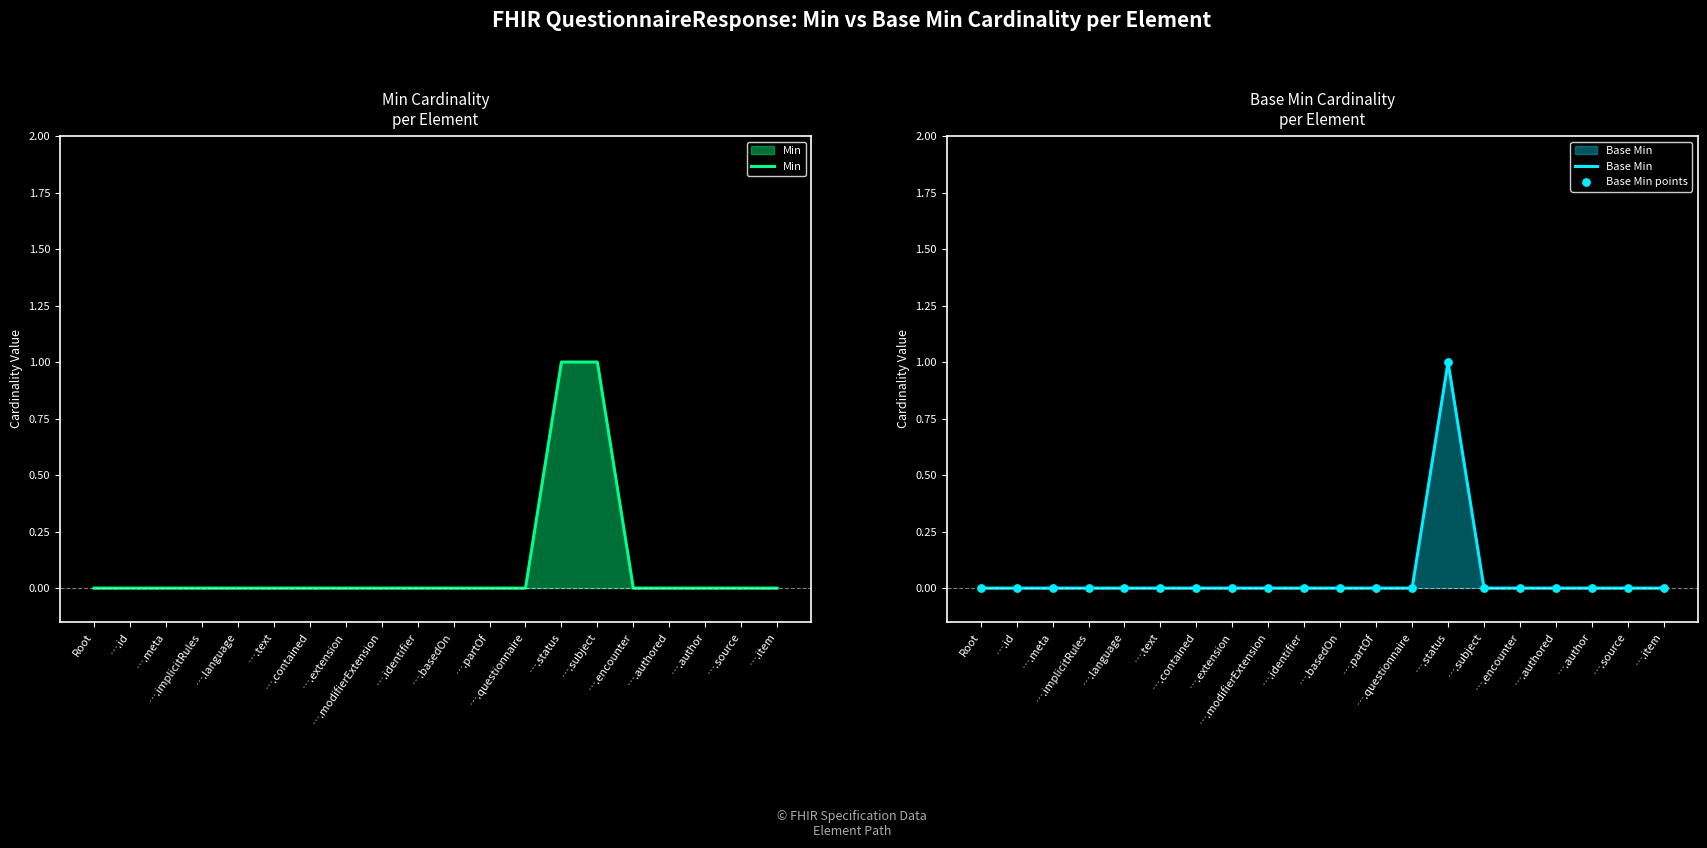

Which series reaches the minimum Y coordinate?

Min